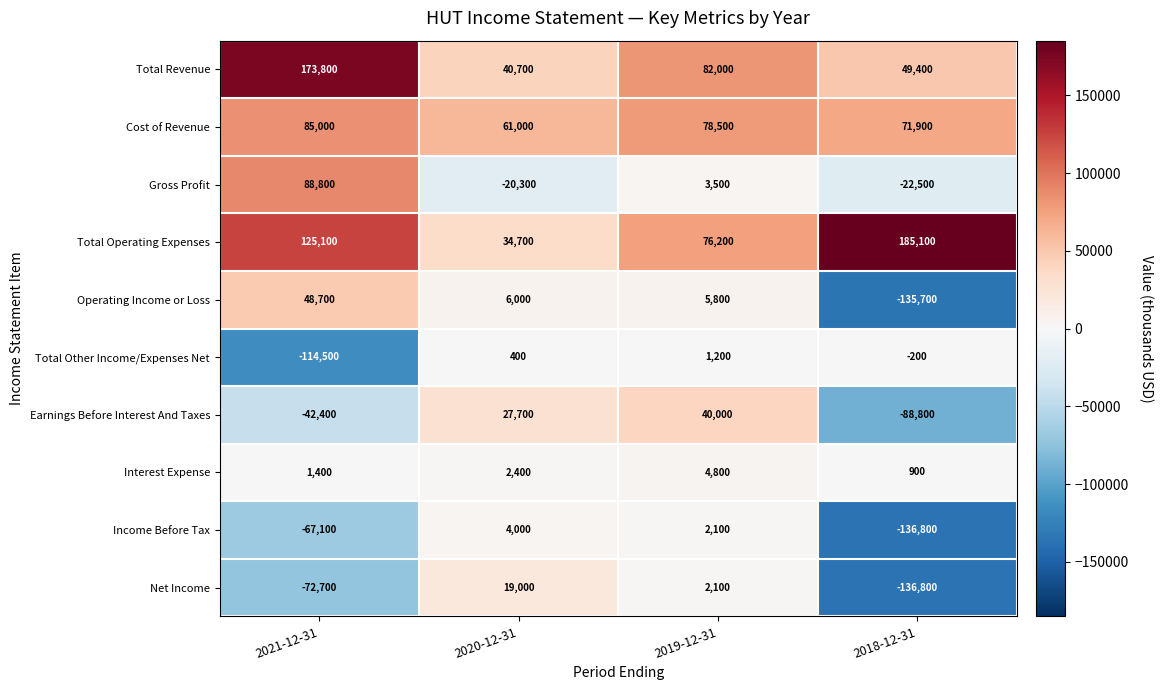

At which label is Operating Income or Loss closest to -43500?

2019-12-31